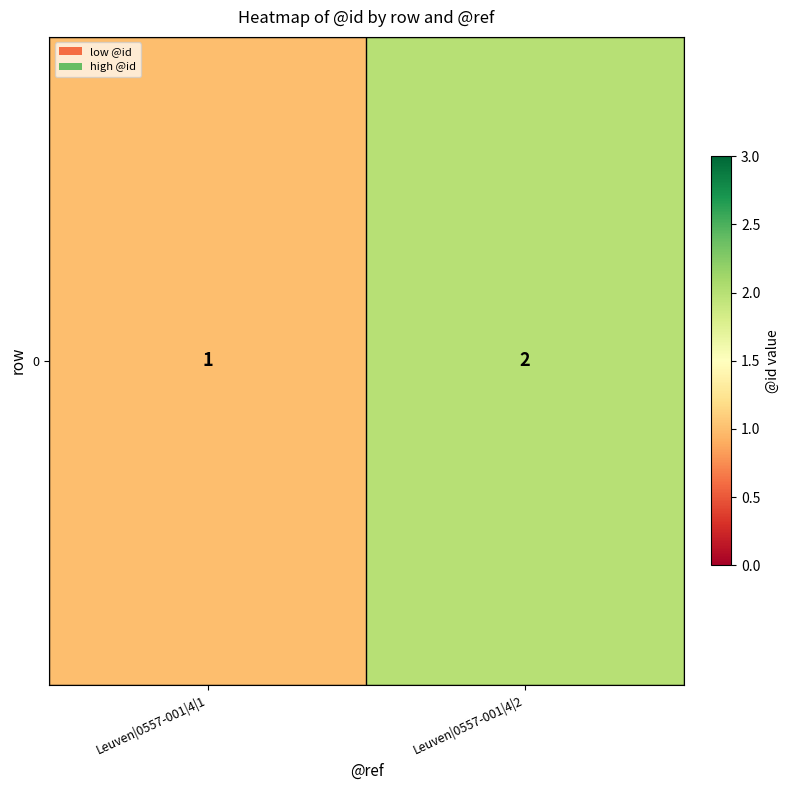

Rank the categories by value from lowest to highest.

Leuven|0557-001|4|1, Leuven|0557-001|4|2